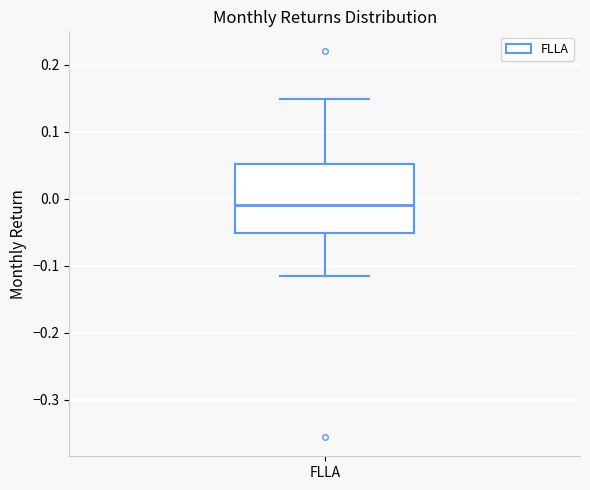

Read this box plot against the y-axis: the position of the median line, the range covered by the box, and the ends of both whiskers. The values are not printed on the chart, so give them approximately, as read against the axis.

median -0.01, box -0.05 to 0.05, whiskers -0.12 to 0.15